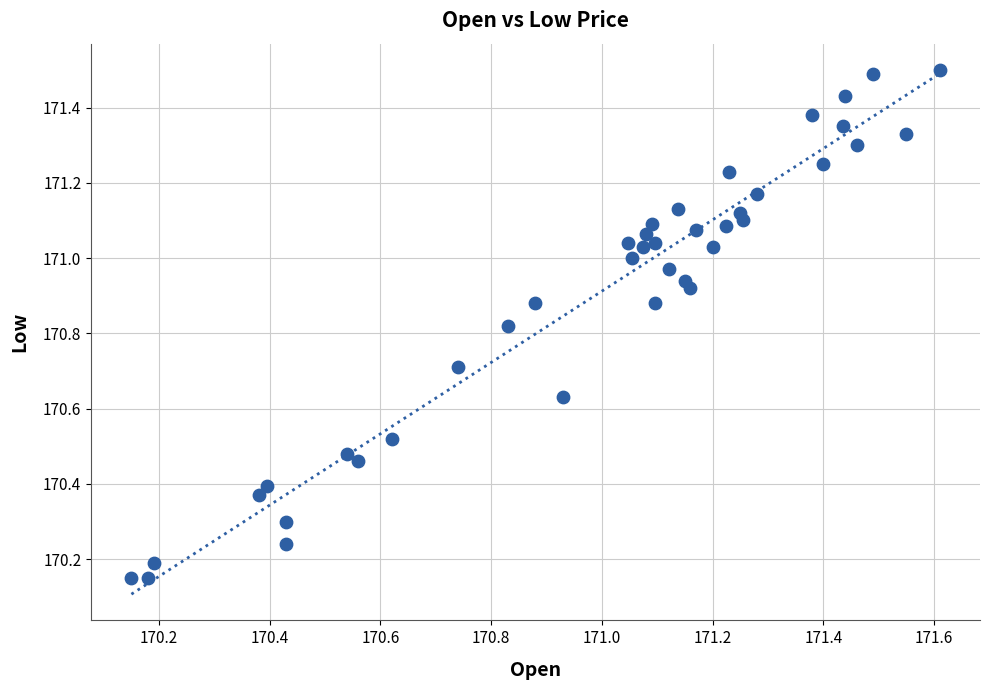

What is the range of X values (max minus min)?

1.5